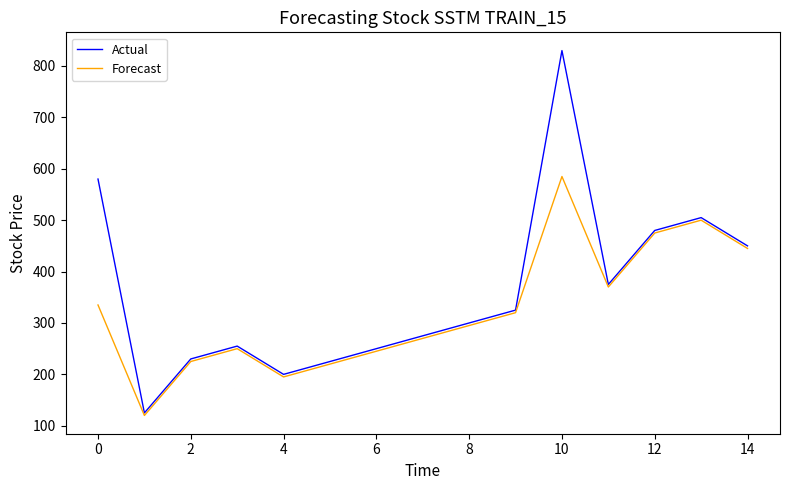

Which series has the largest total across all categories?

Actual